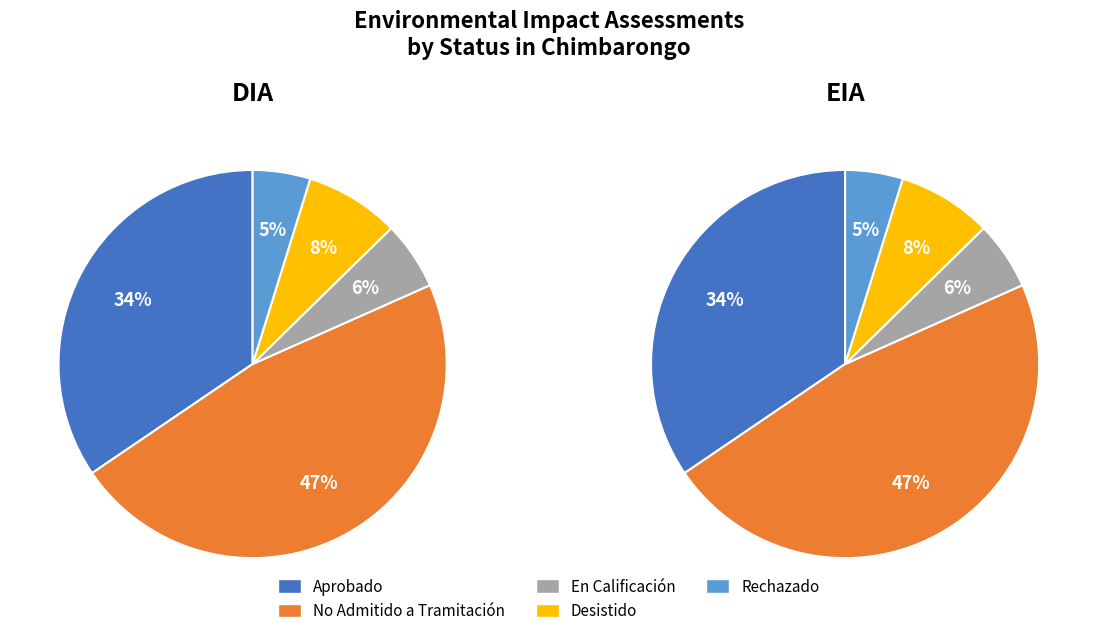

How many slices are in this pie chart?

5